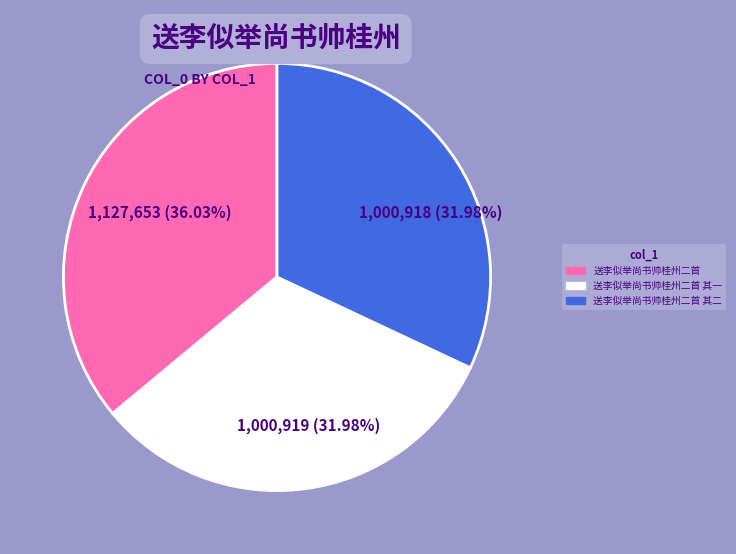

What is the largest slice in the pie chart?

送李似举尚书帅桂州二首